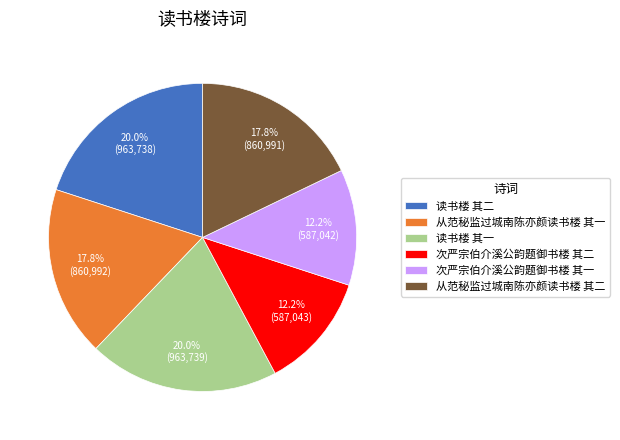

To the nearest percent, what portion does 从范秘监过城南陈亦颜读书楼 其二 represent?

18%